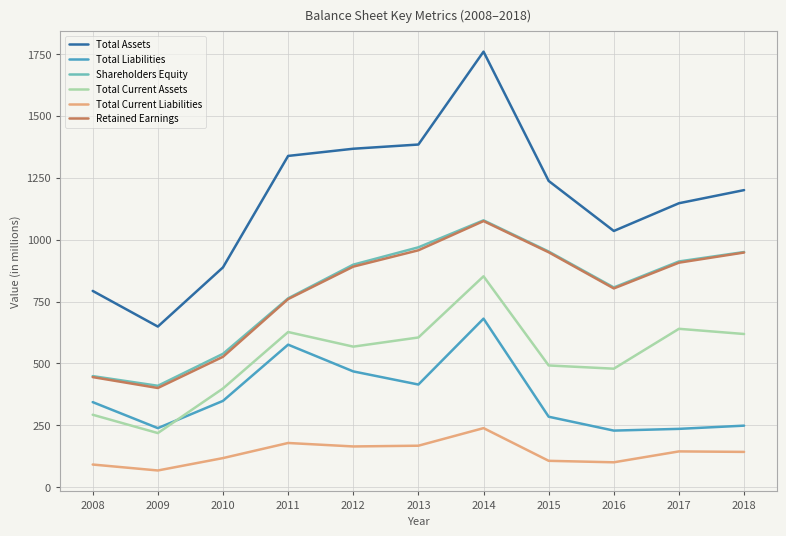

What is the difference between the maximum and second lowest values in the Total Assets series?

966